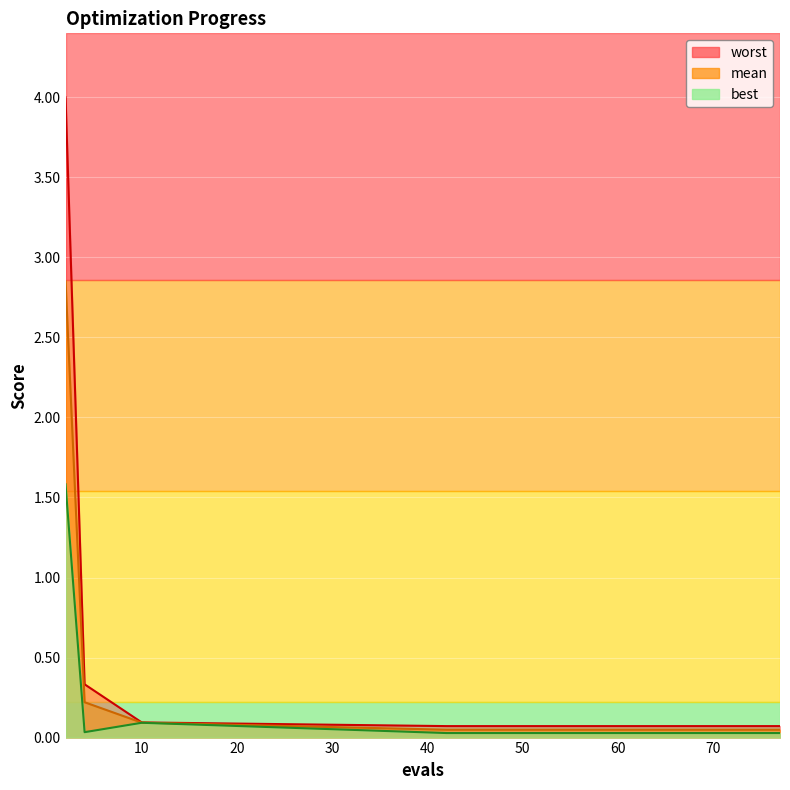

What is the value of the worst point at the 2nd from the left?

0.3